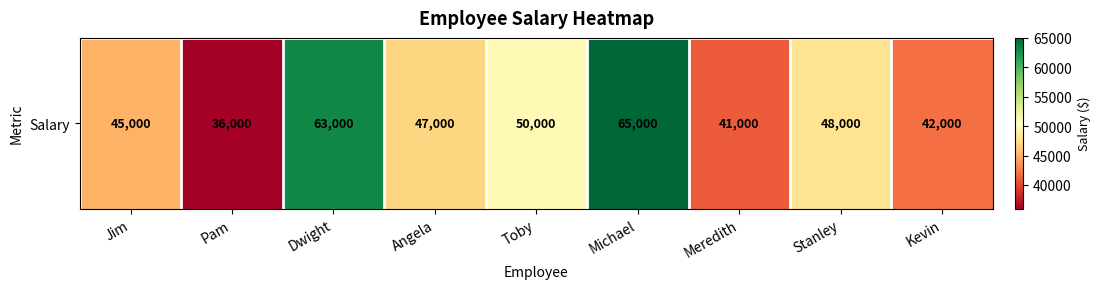

Which label corresponds to the smallest value in the chart?

Pam